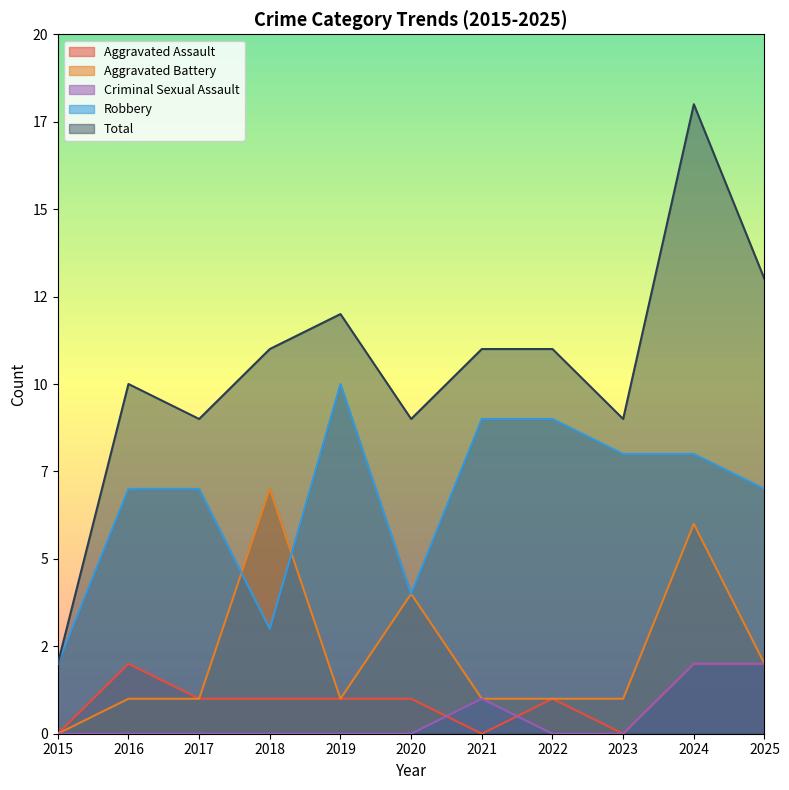

At 2015, list the series in order from largest to smallest.

Robbery, Total, Aggravated Assault, Aggravated Battery, Criminal Sexual Assault